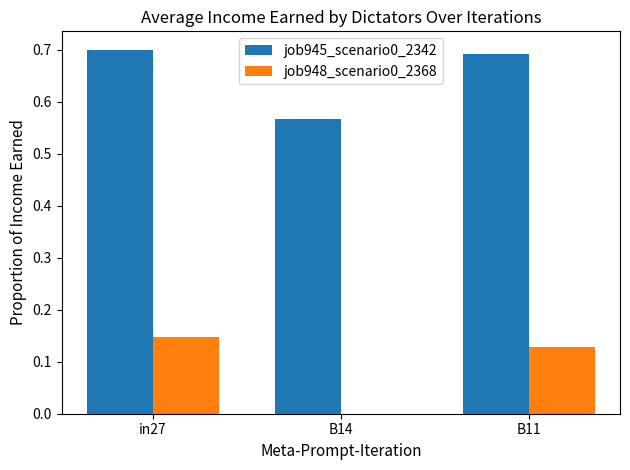

The job948_scenario0_2368 series shows 0.0 at B14. True or false?

True